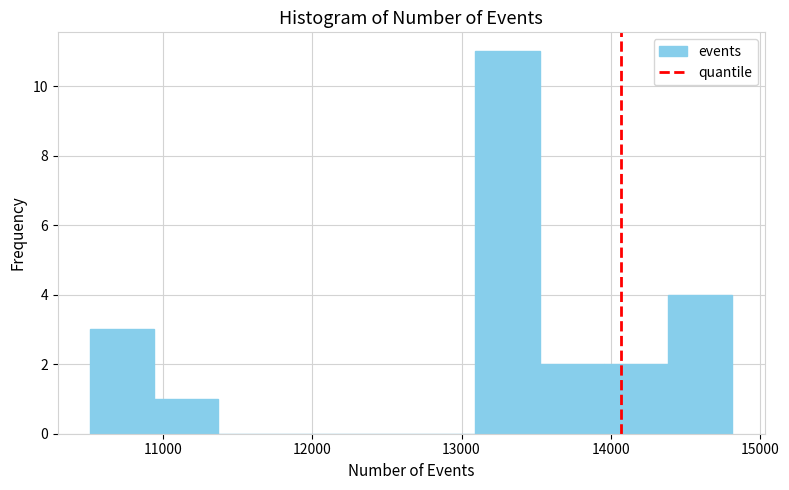

Reading left to right, list every bar in this chart as the range it spans on the x-axis followed by its height. Neither the bar edges nor the heights are printed on the chart, so give them approximately, as read against the axes.

10500 to 10900: 3
10900 to 11400: 1
11400 to 11800: 0
11800 to 12200: 0
12200 to 12700: 0
12700 to 13100: 0
13100 to 13500: 11
13500 to 14000: 2
14000 to 14400: 2
14400 to 14800: 4